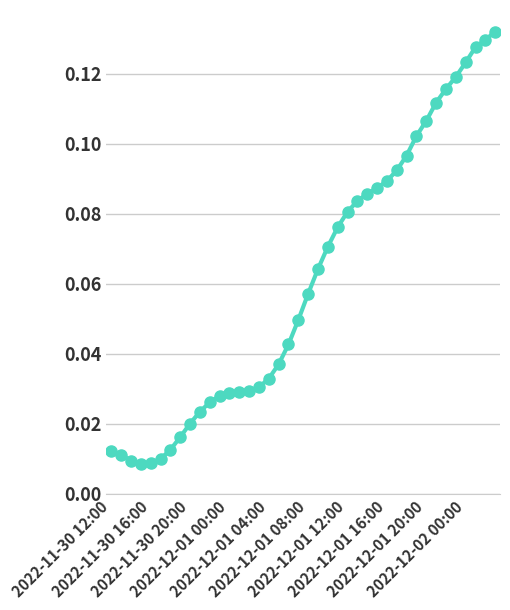

What is the sum of all values?

2.4